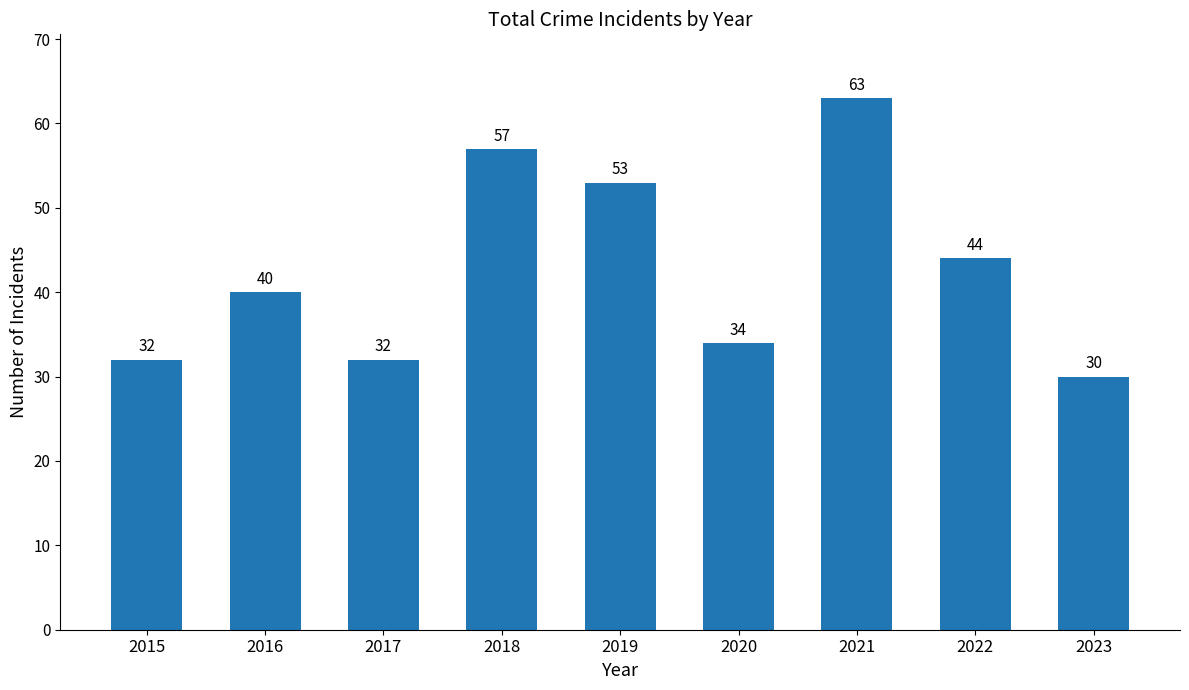

Does the chart contain any negative values?

No